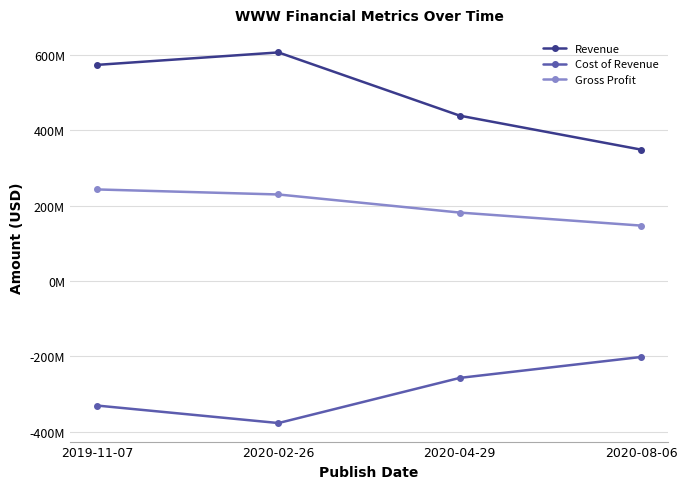

What is the difference between the maximum and minimum values in the Revenue series?

258300000